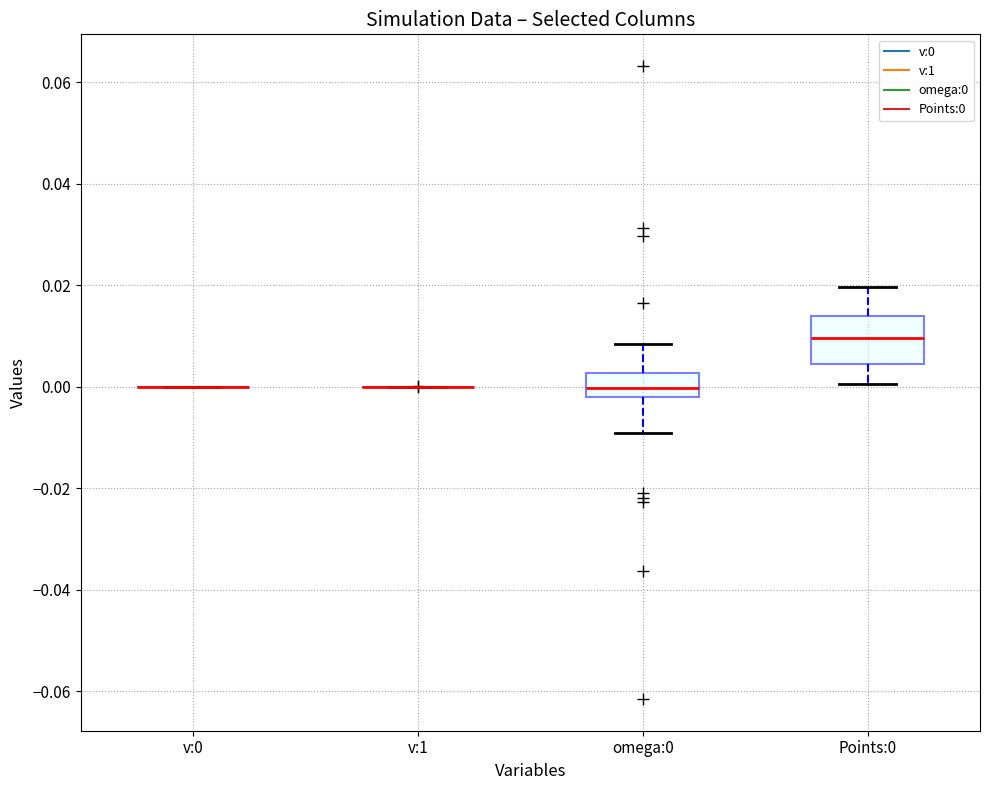

Comparing the boxes themselves (not the whiskers), which one is the tallest?

Points:0